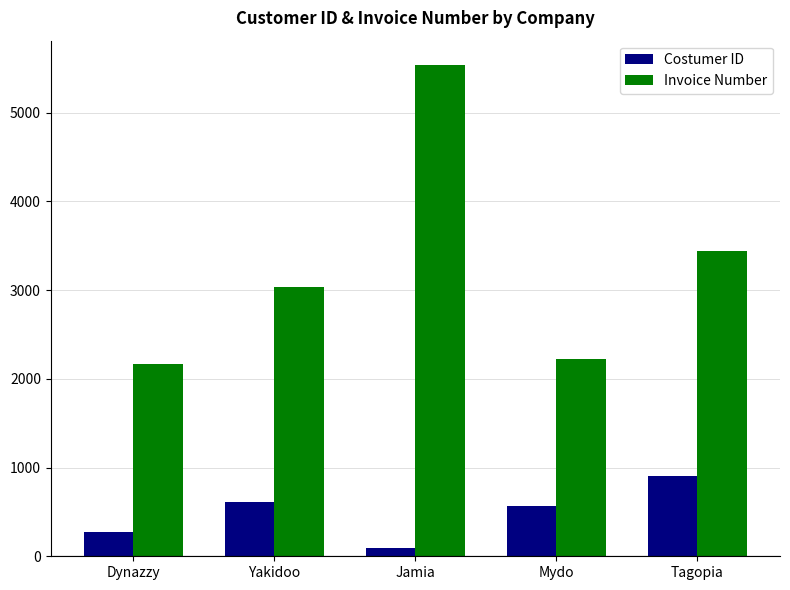

What value does the Invoice Number series have at Mydo?

2223